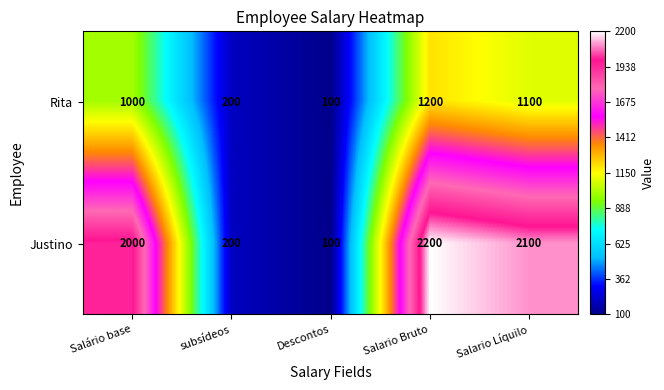

At which label is Rita closest to 650?

Salário base